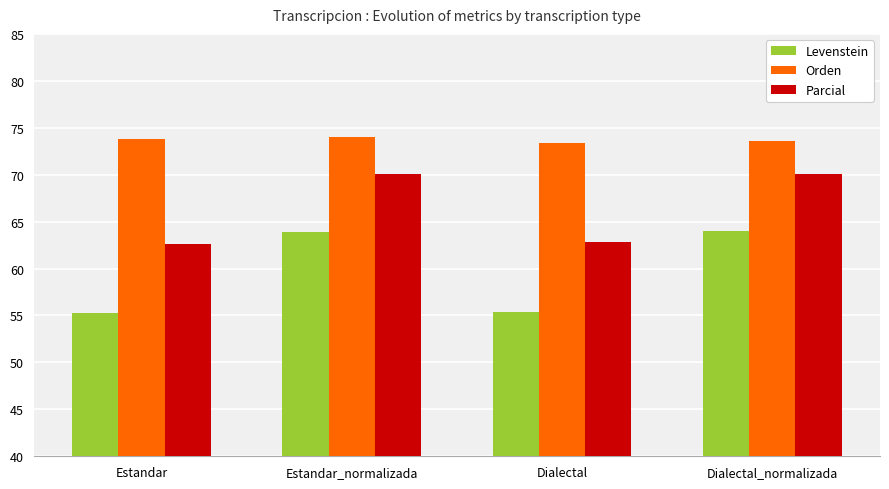

List the series in order of their overall mean, lowest first.

Levenstein, Parcial, Orden